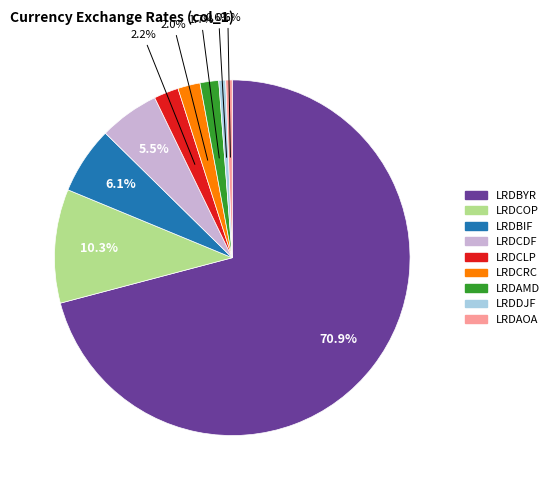

Does LRDBYR account for over 50% of the chart?

Yes